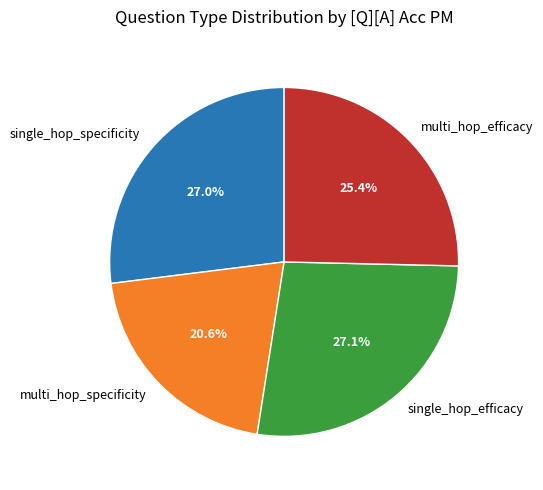

To the nearest percent, what is the average slice percentage?

25%